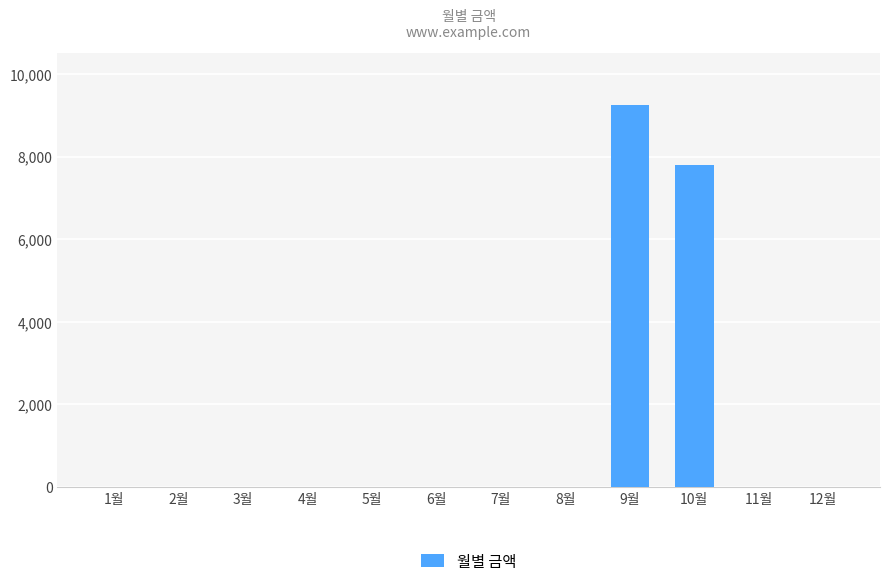

At which label is the value closest to 4625?

10월